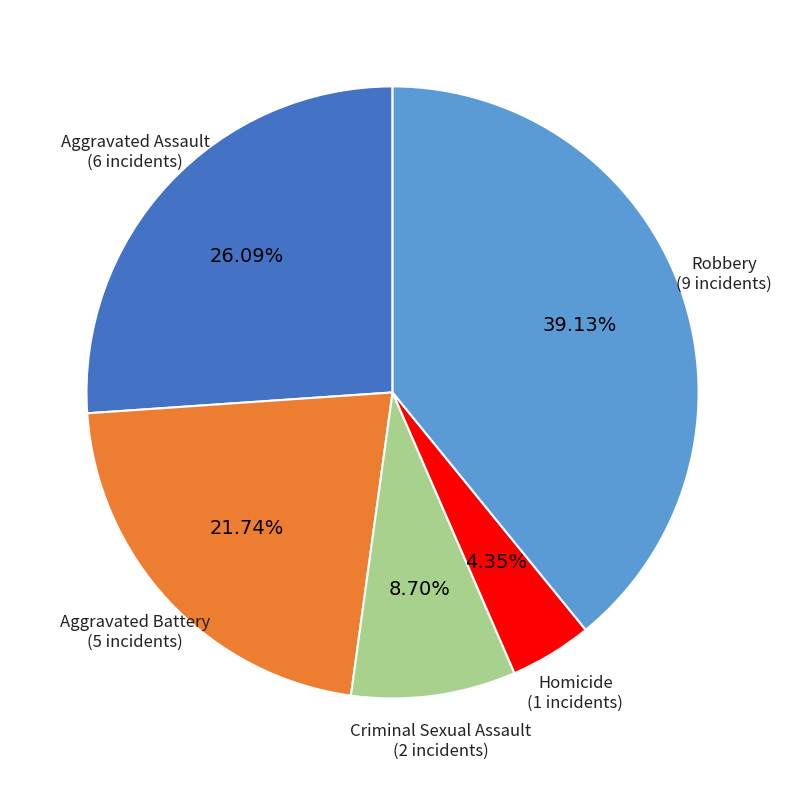

What is the ratio of the value at Criminal Sexual Assault to the value at Aggravated Battery?

0.4